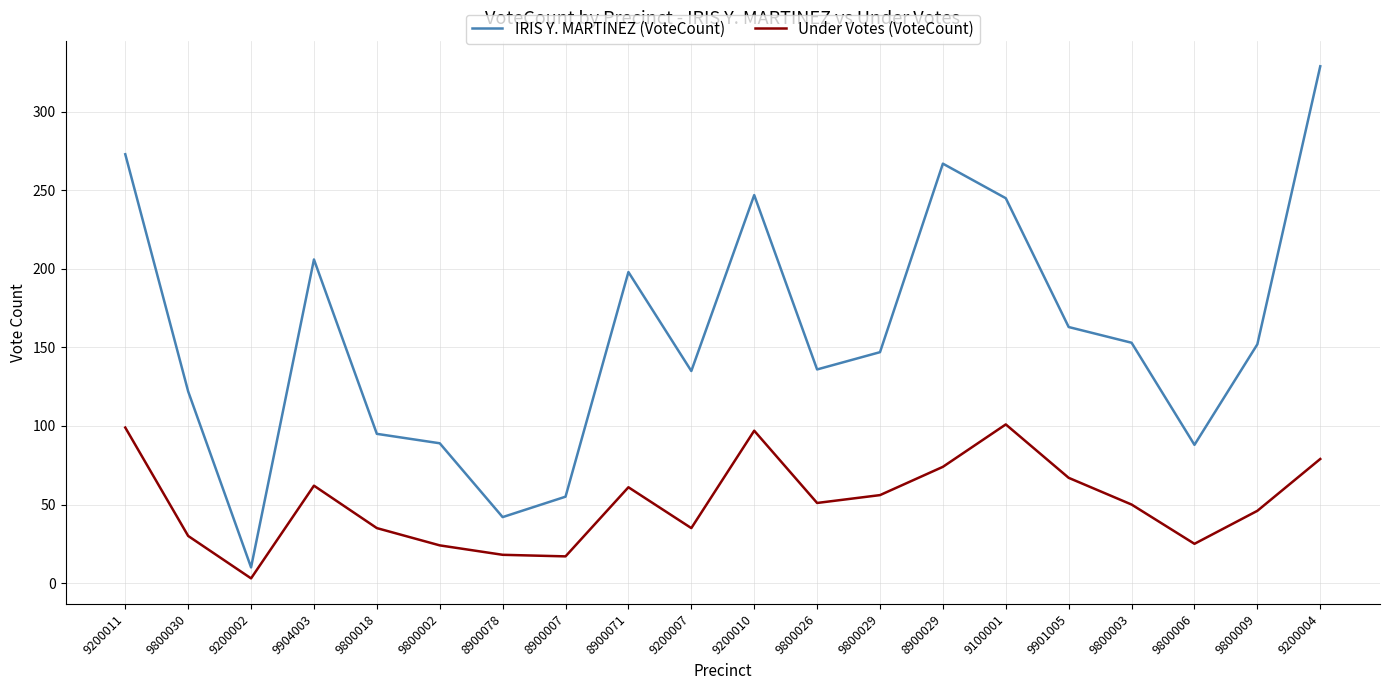

True or false: Under Votes (VoteCount) and IRIS Y. MARTINEZ (VoteCount) cross at least once.

False